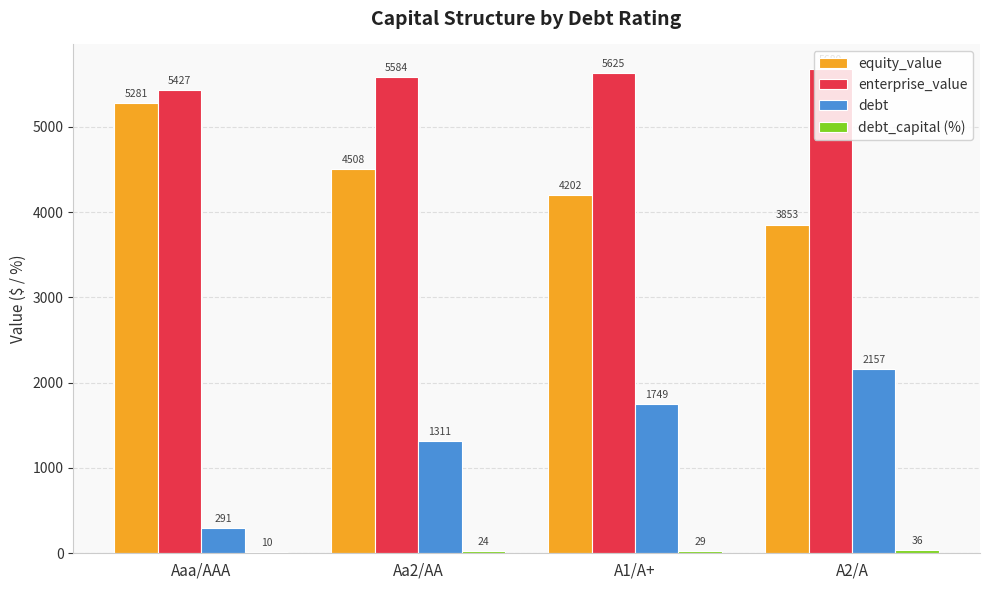

The debt series shows 2217.7 at Aa2/AA. True or false?

False